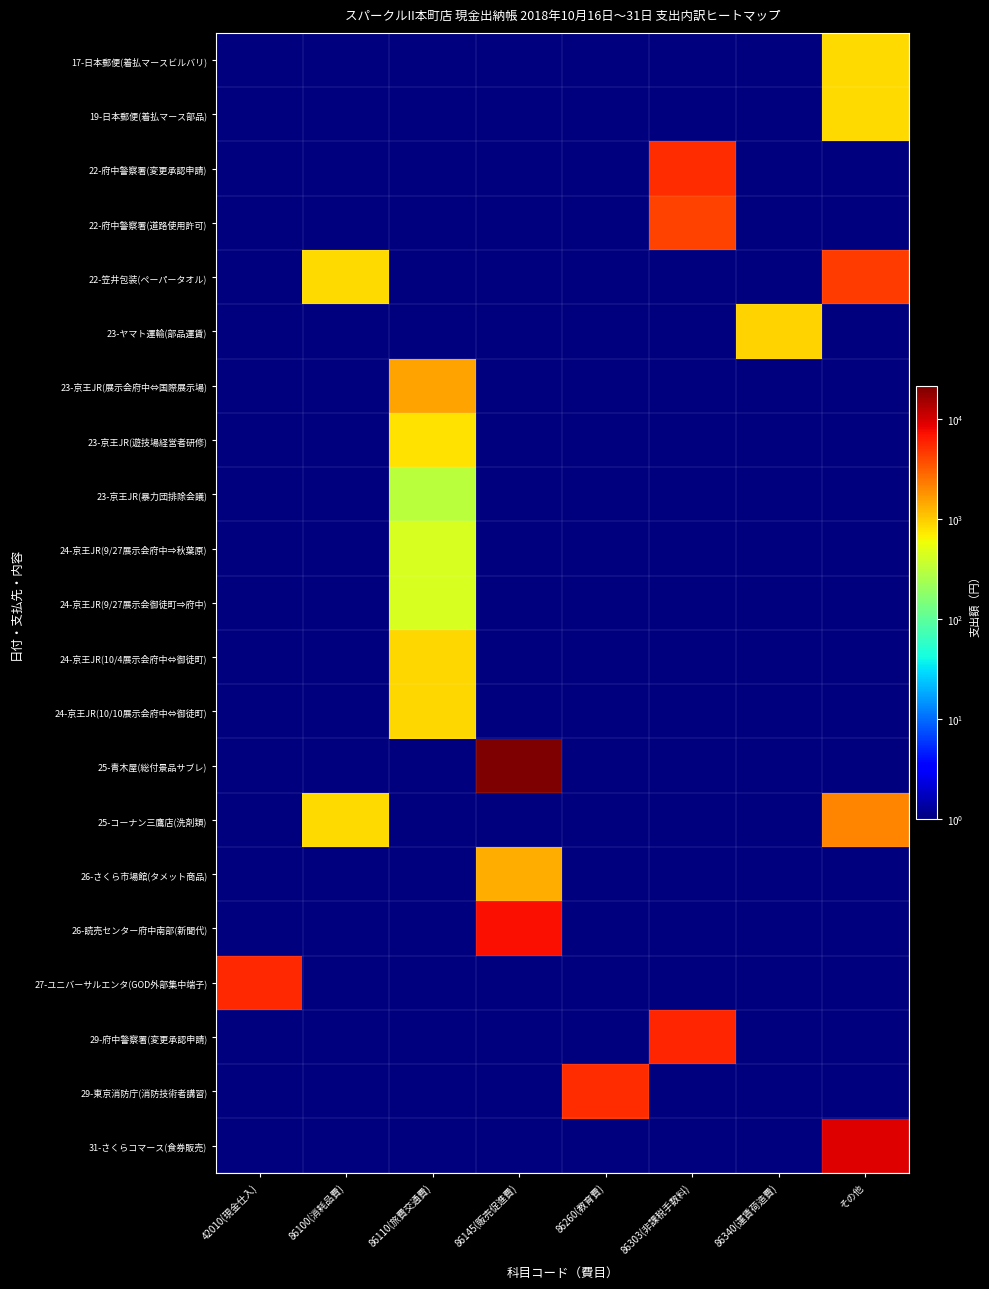

Which category has the highest value across all series?

86145(販売促進費)